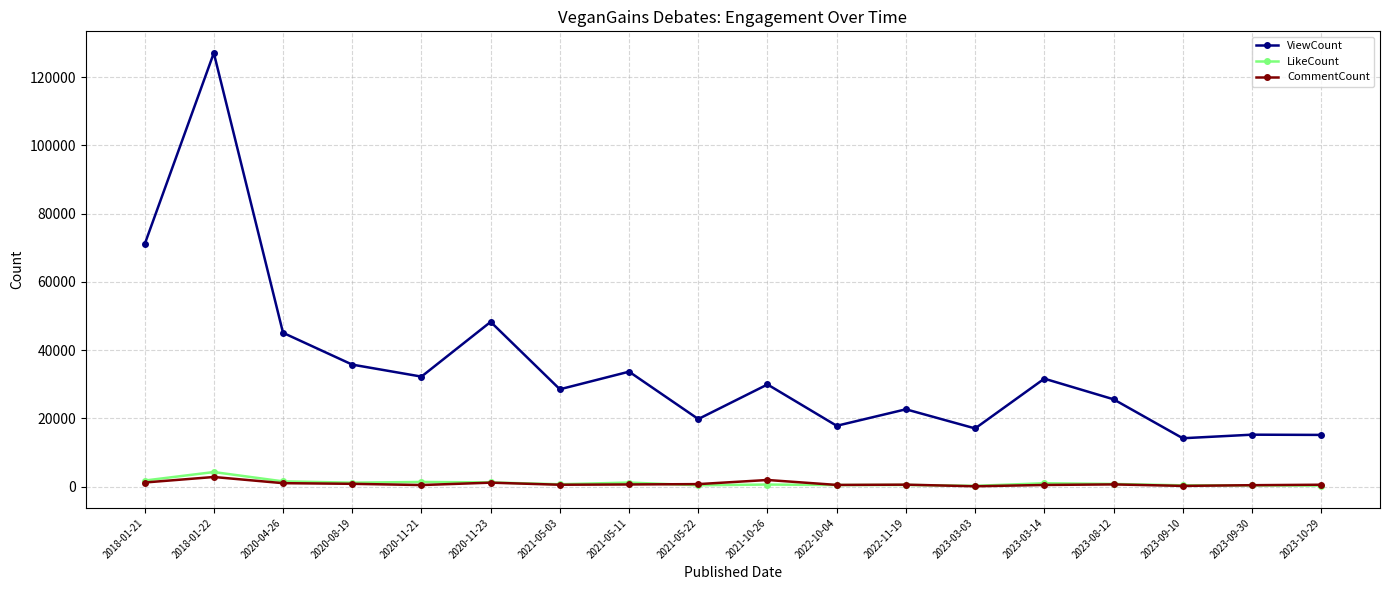

How many series are shown in this chart?

3